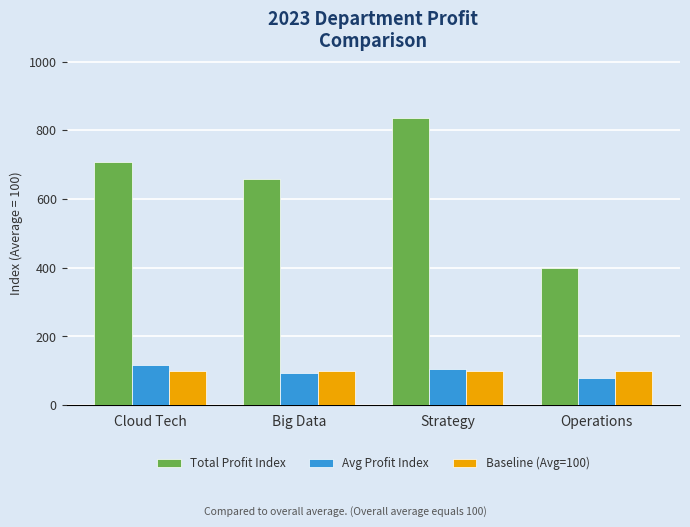

What is the label of the 2nd bar from the right?

Strategy